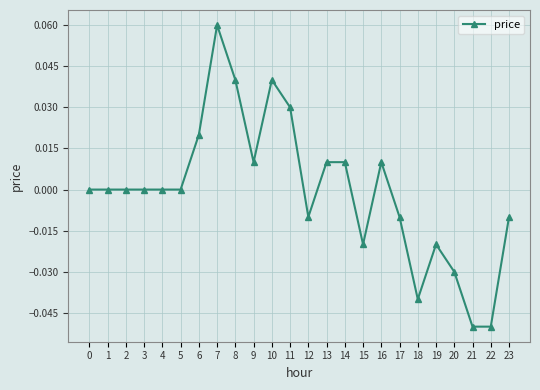

Is it true that the value at 12 is -0.0?

True